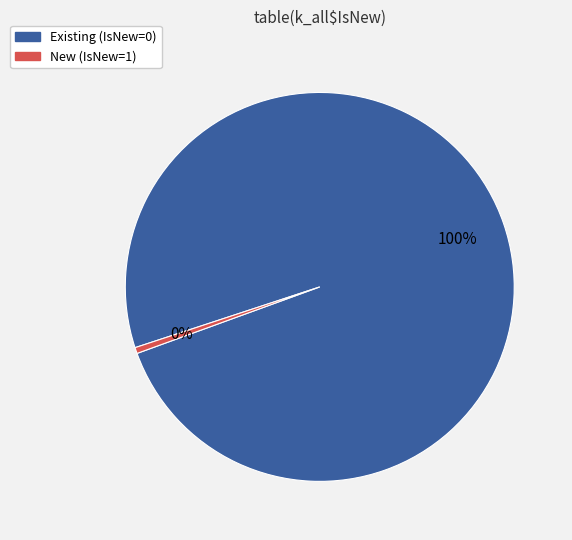

What is the smallest slice in the pie chart?

New (IsNew=1)